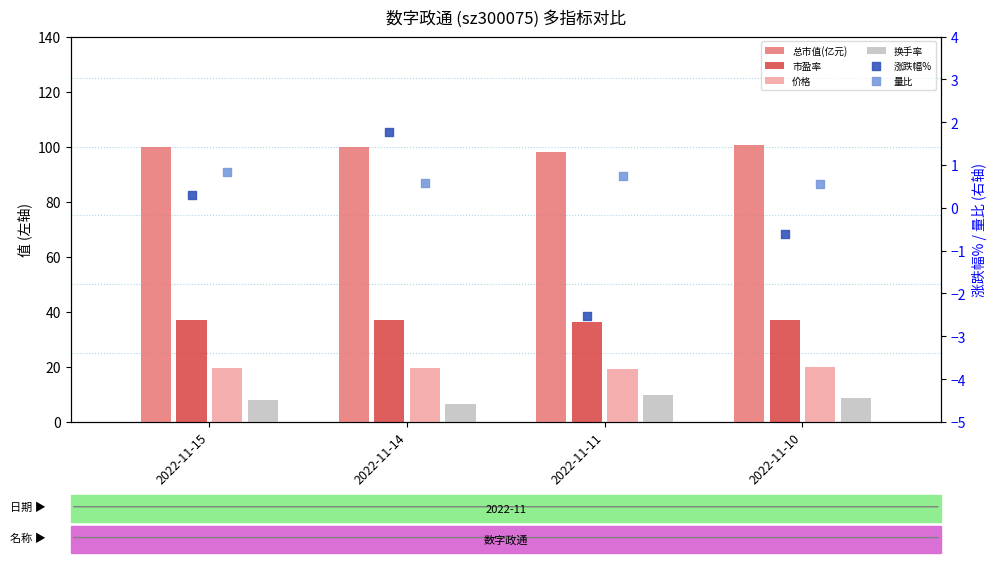

Which series has the largest Y range (max minus min)?

涨跌幅%